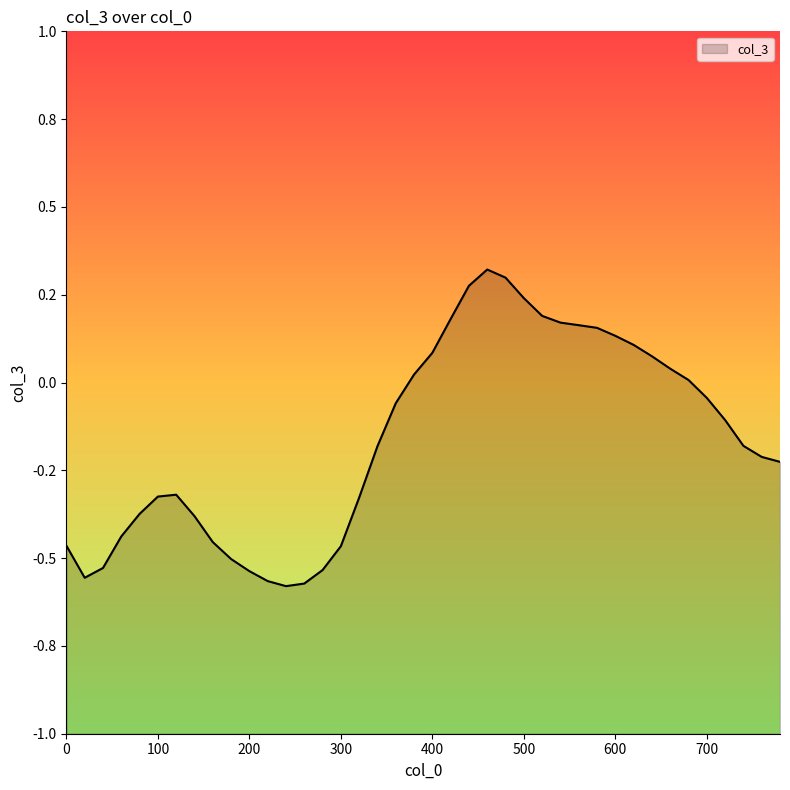

At which category does the chart reach its minimum across all series?

240